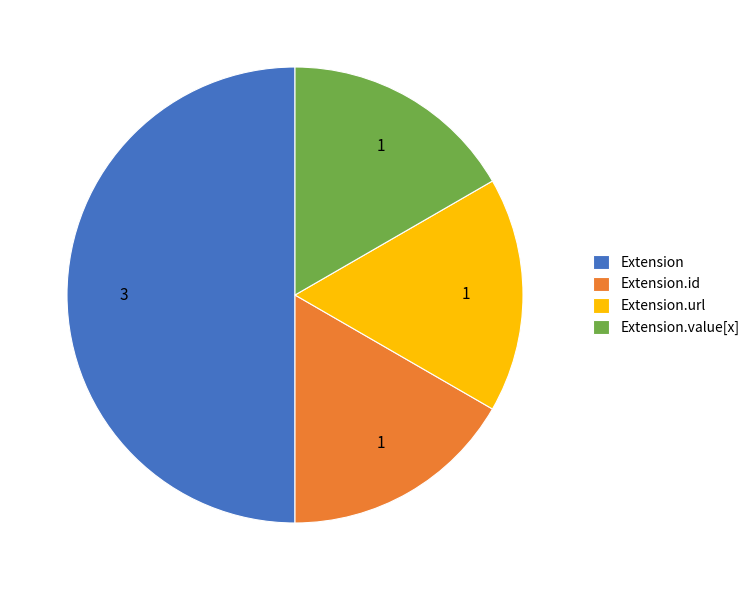

What is the largest slice in the pie chart?

Extension